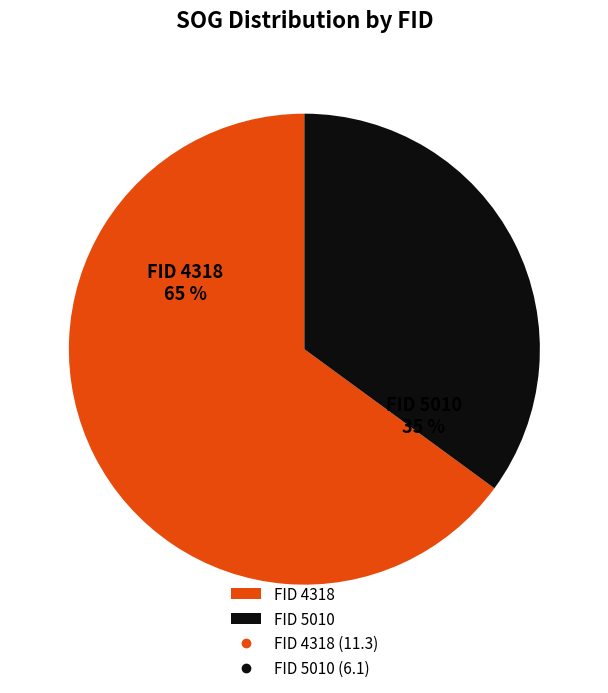

Is there a majority slice in this chart?

Yes